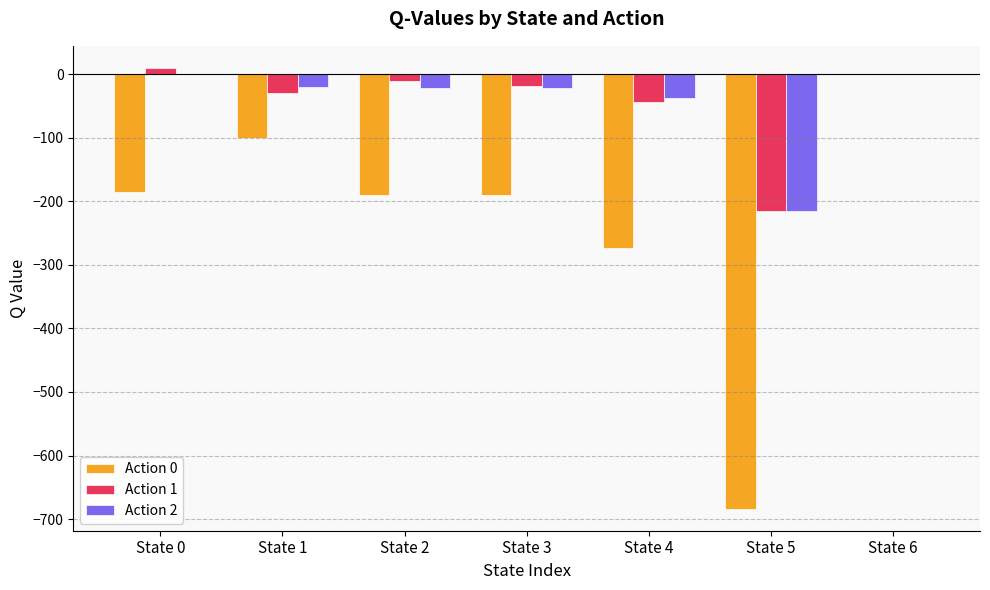

What is the sum of the Action 2 values at State 5 and State 3?

-238.2